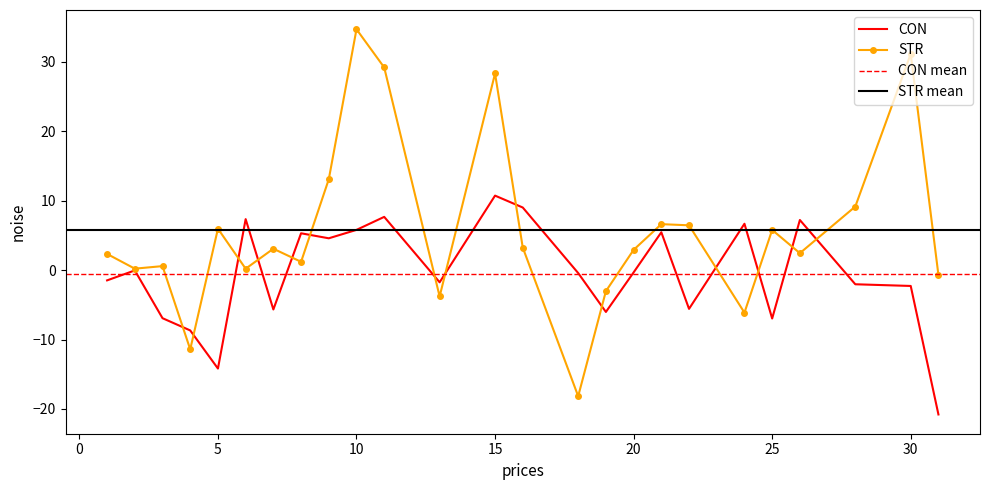

How many values in CON are above zero?

10